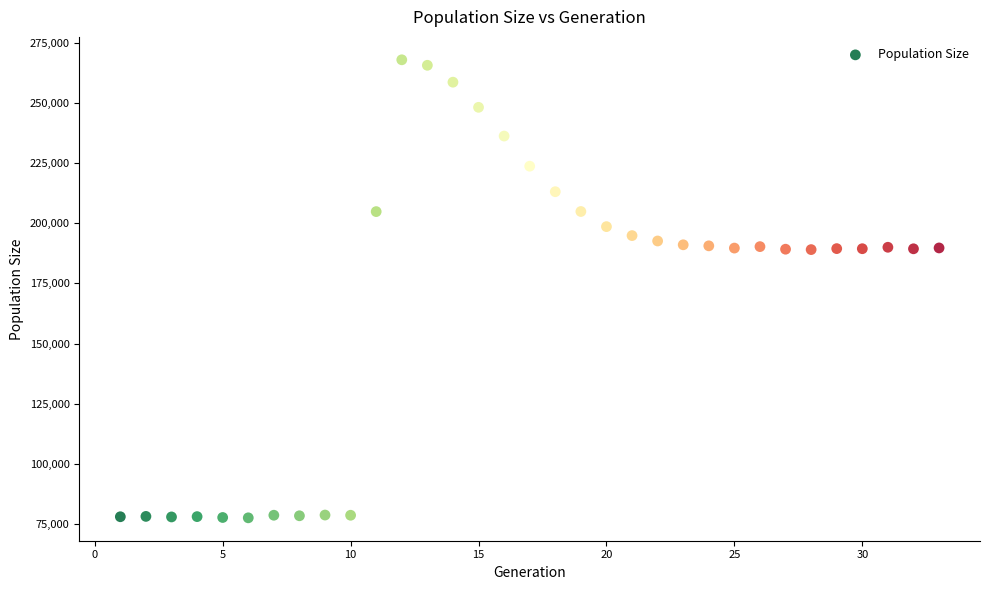

What is the range of X values (max minus min)?

32